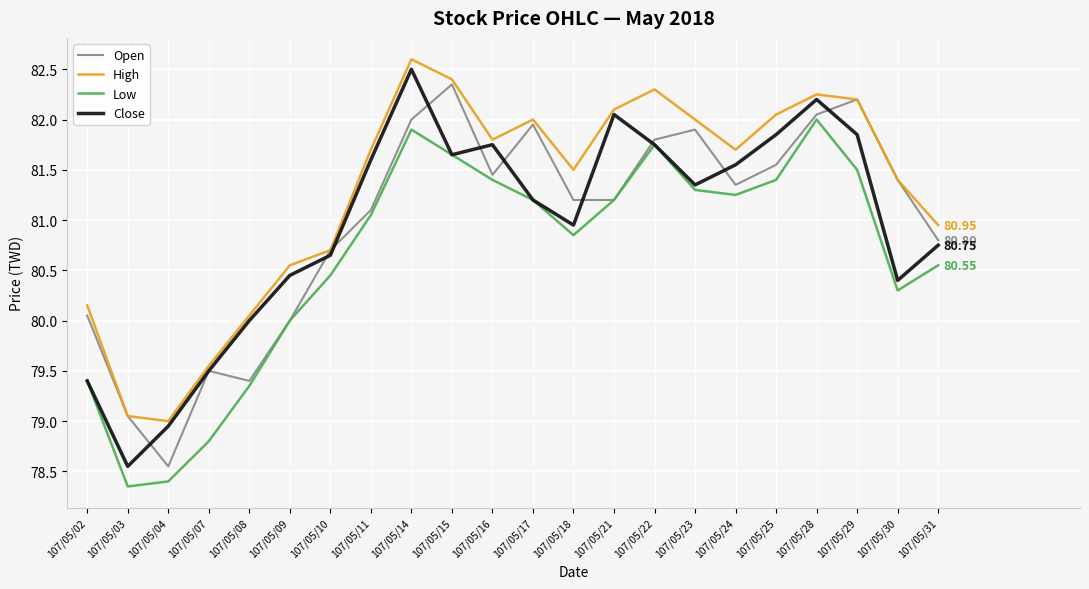

How many lines are shown in the chart?

4